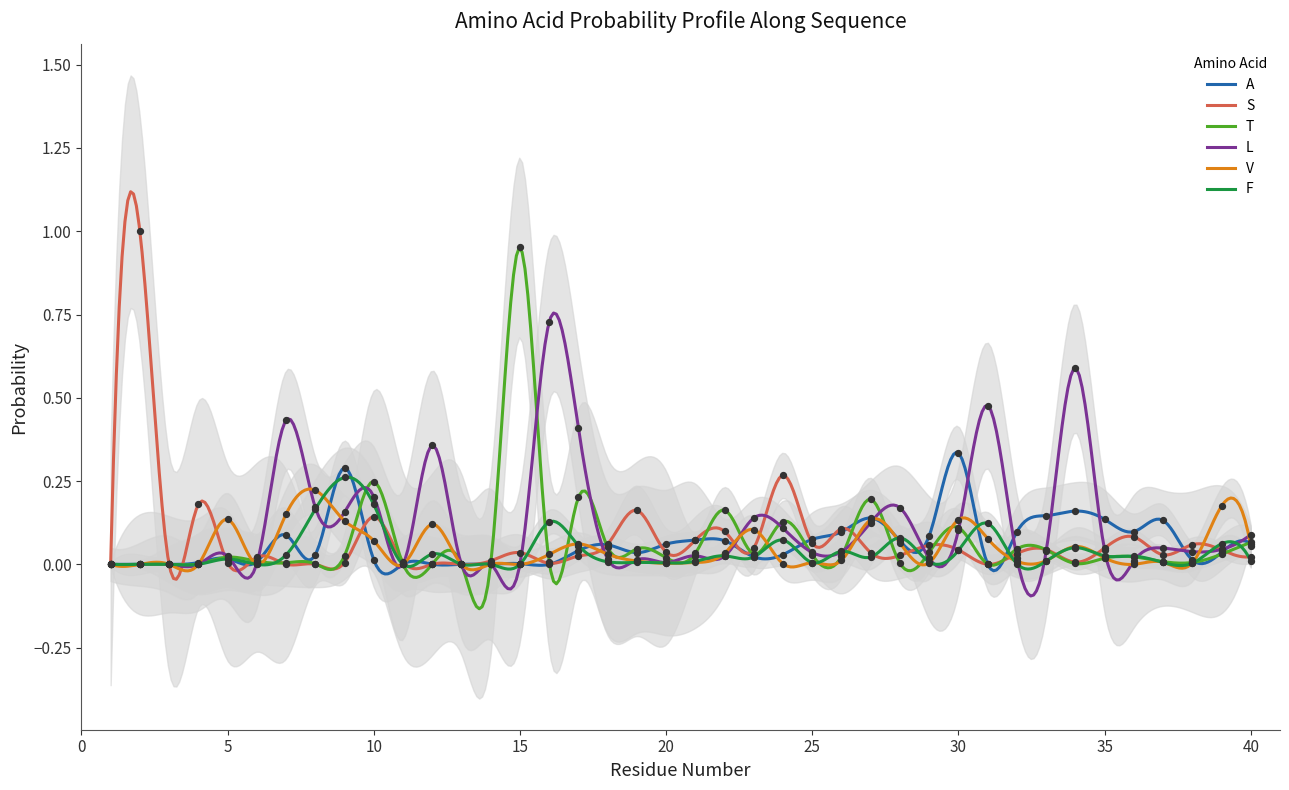

Which series contains the highest Y value?

S